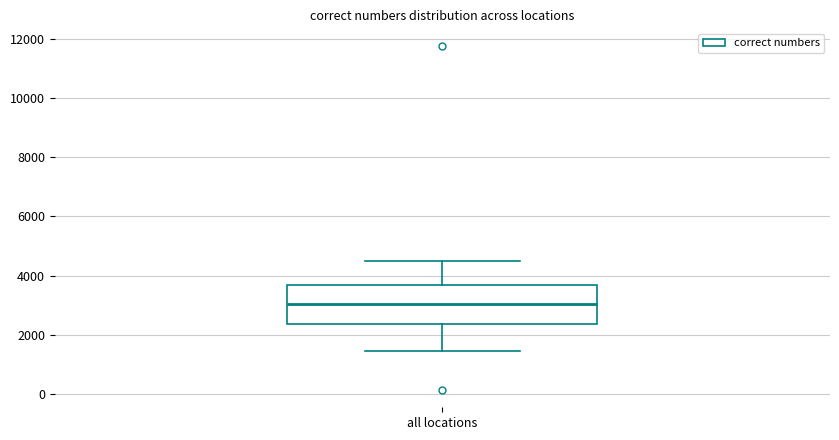

Read this box plot against the y-axis: the position of the median line, the range covered by the box, and the ends of both whiskers. The values are not printed on the chart, so give them approximately, as read against the axis.

median 3000, box 2400 to 3600, whiskers 1400 to 4600